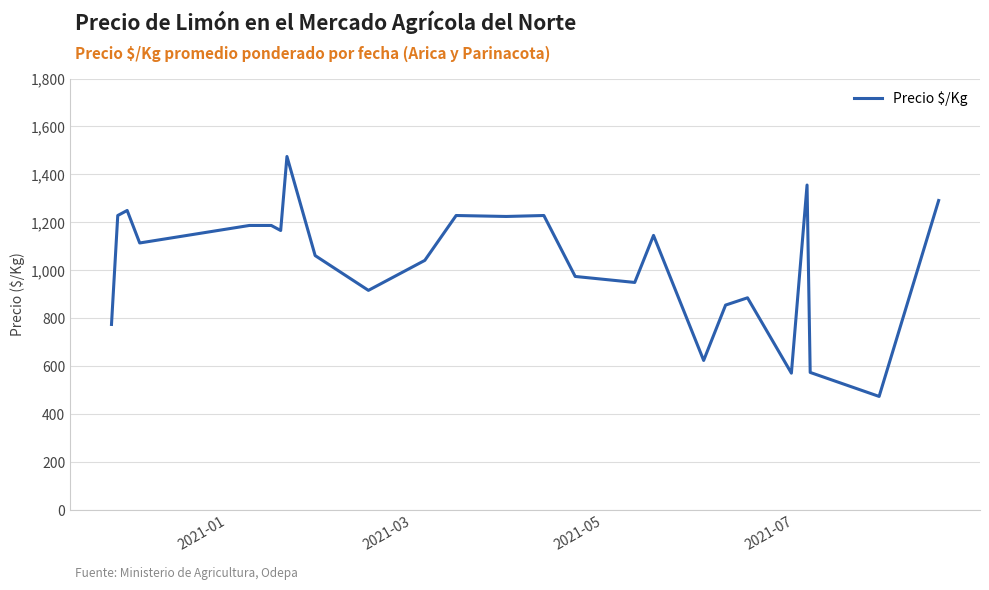

What is the maximum value shown in the chart?

1475.0